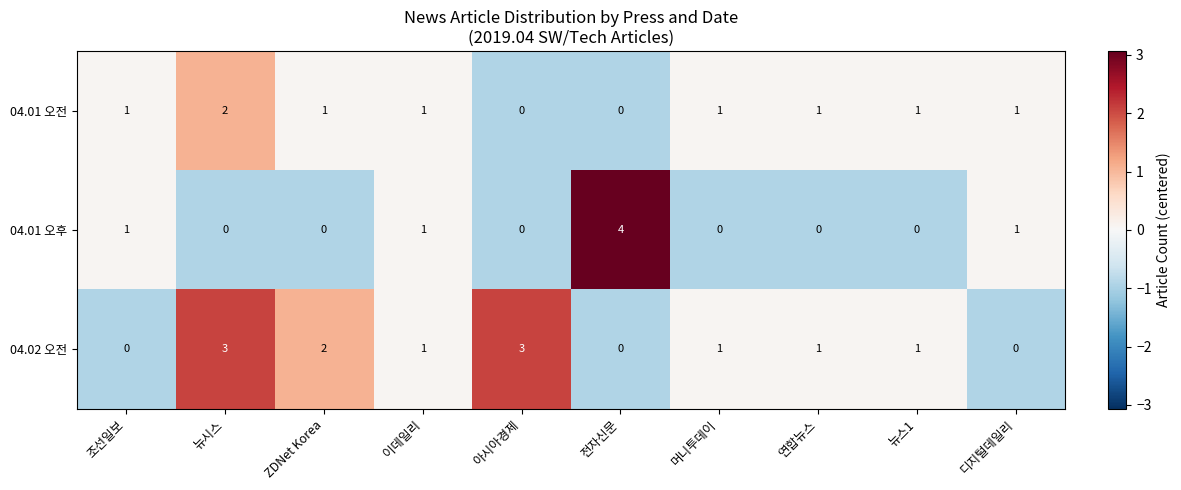

Which series has the largest range (max minus min)?

04.01 오후